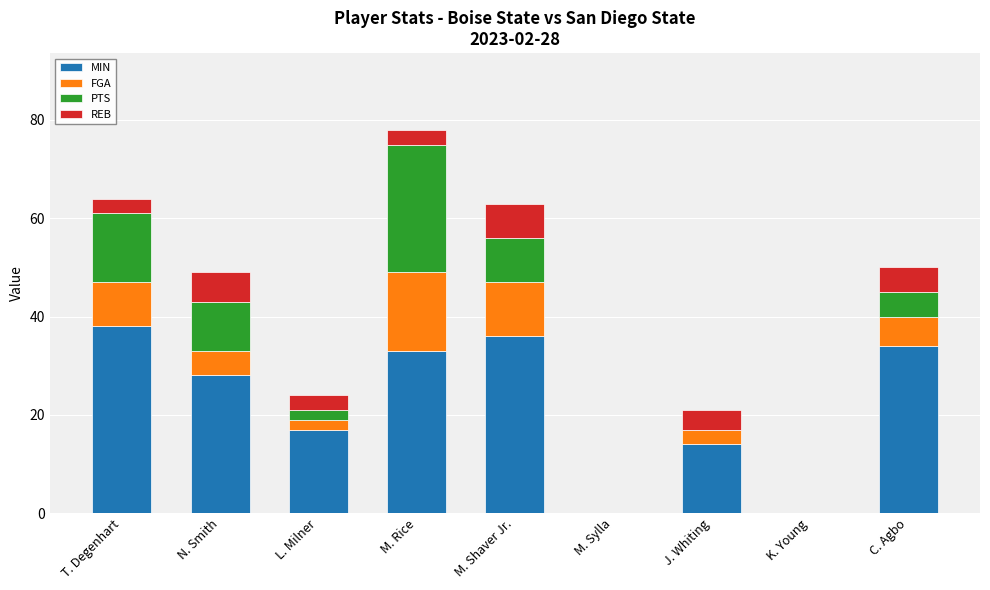

The MIN series shows 9 at J. Whiting. True or false?

False